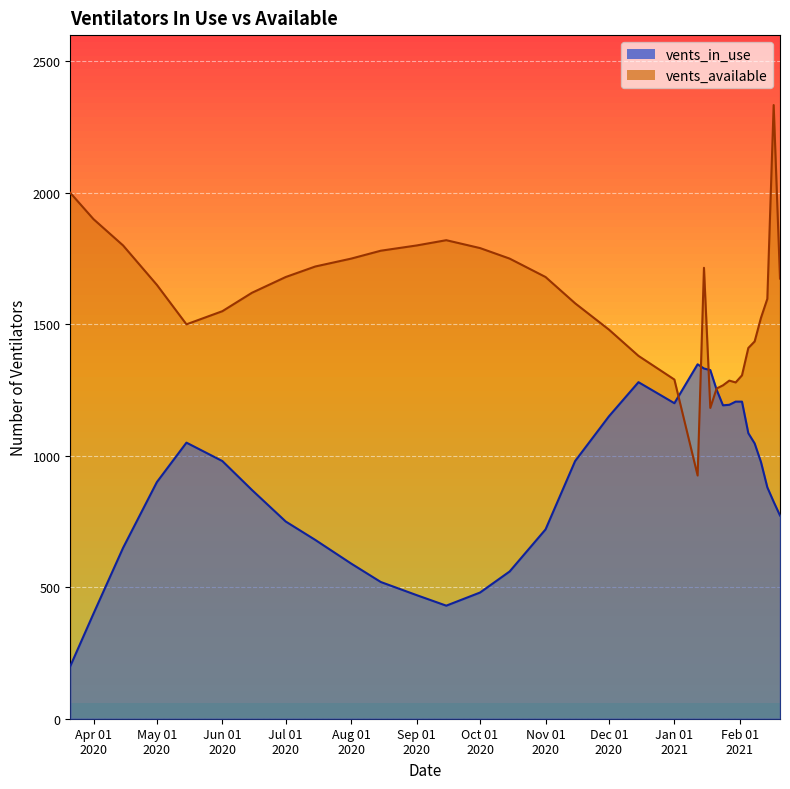

Which has a higher value, 2020-10-15 or 2021-01-01?

2021-01-01